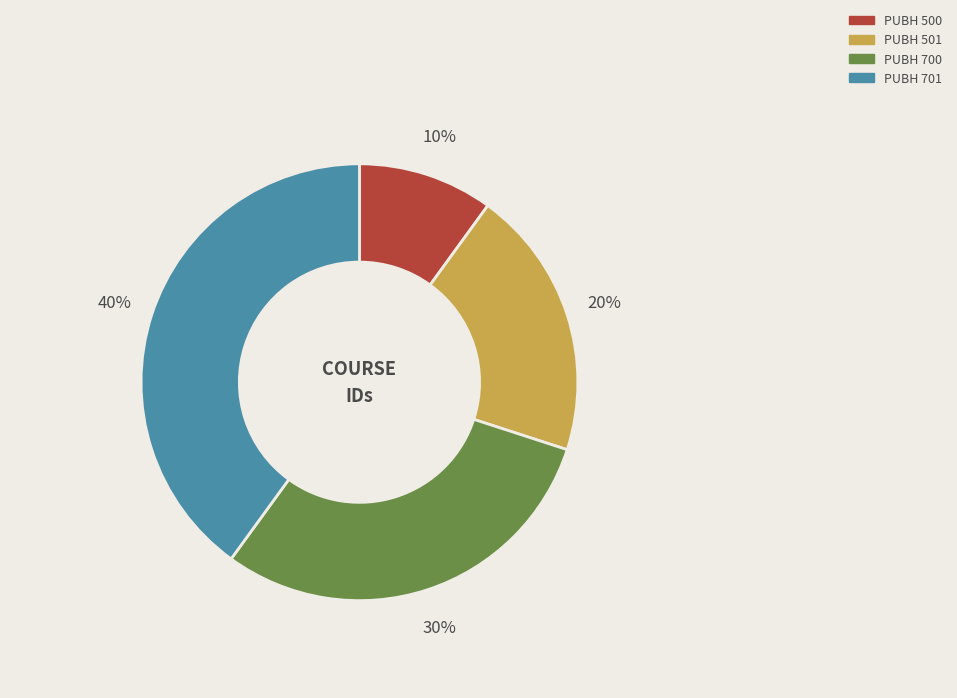

Rank the categories by value from lowest to highest.

PUBH 500, PUBH 501, PUBH 700, PUBH 701